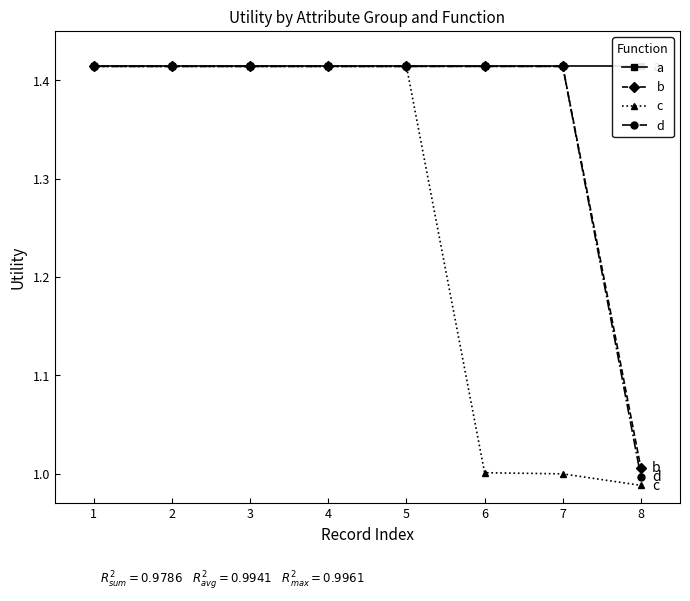

How many data points in c are less than 1?

1